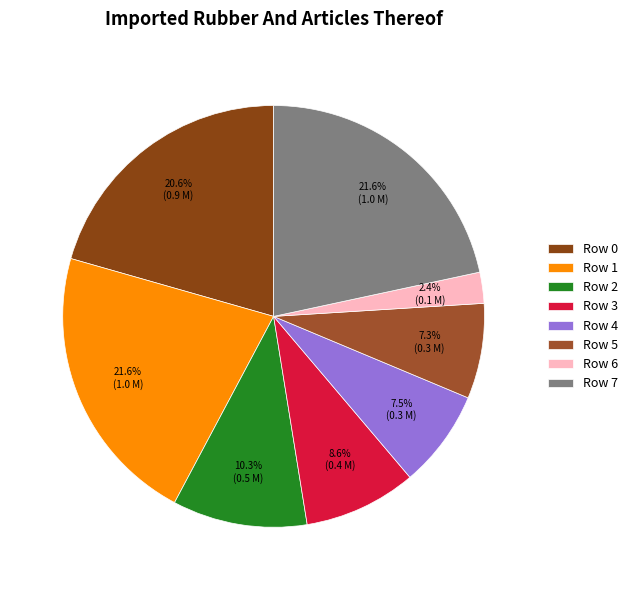

What percentage is the Row 7 slice, to the nearest percent?

22%